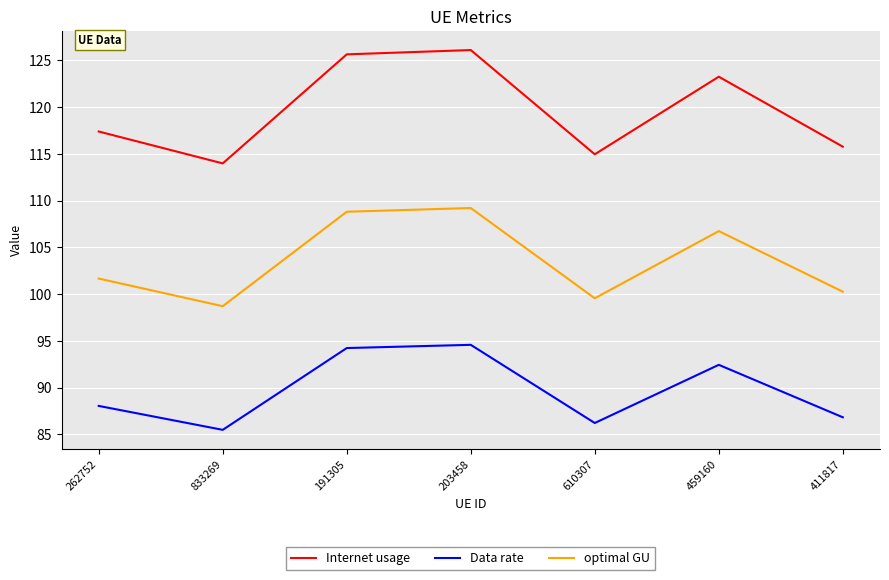

True or false: optimal GU and Internet usage cross at least once.

False